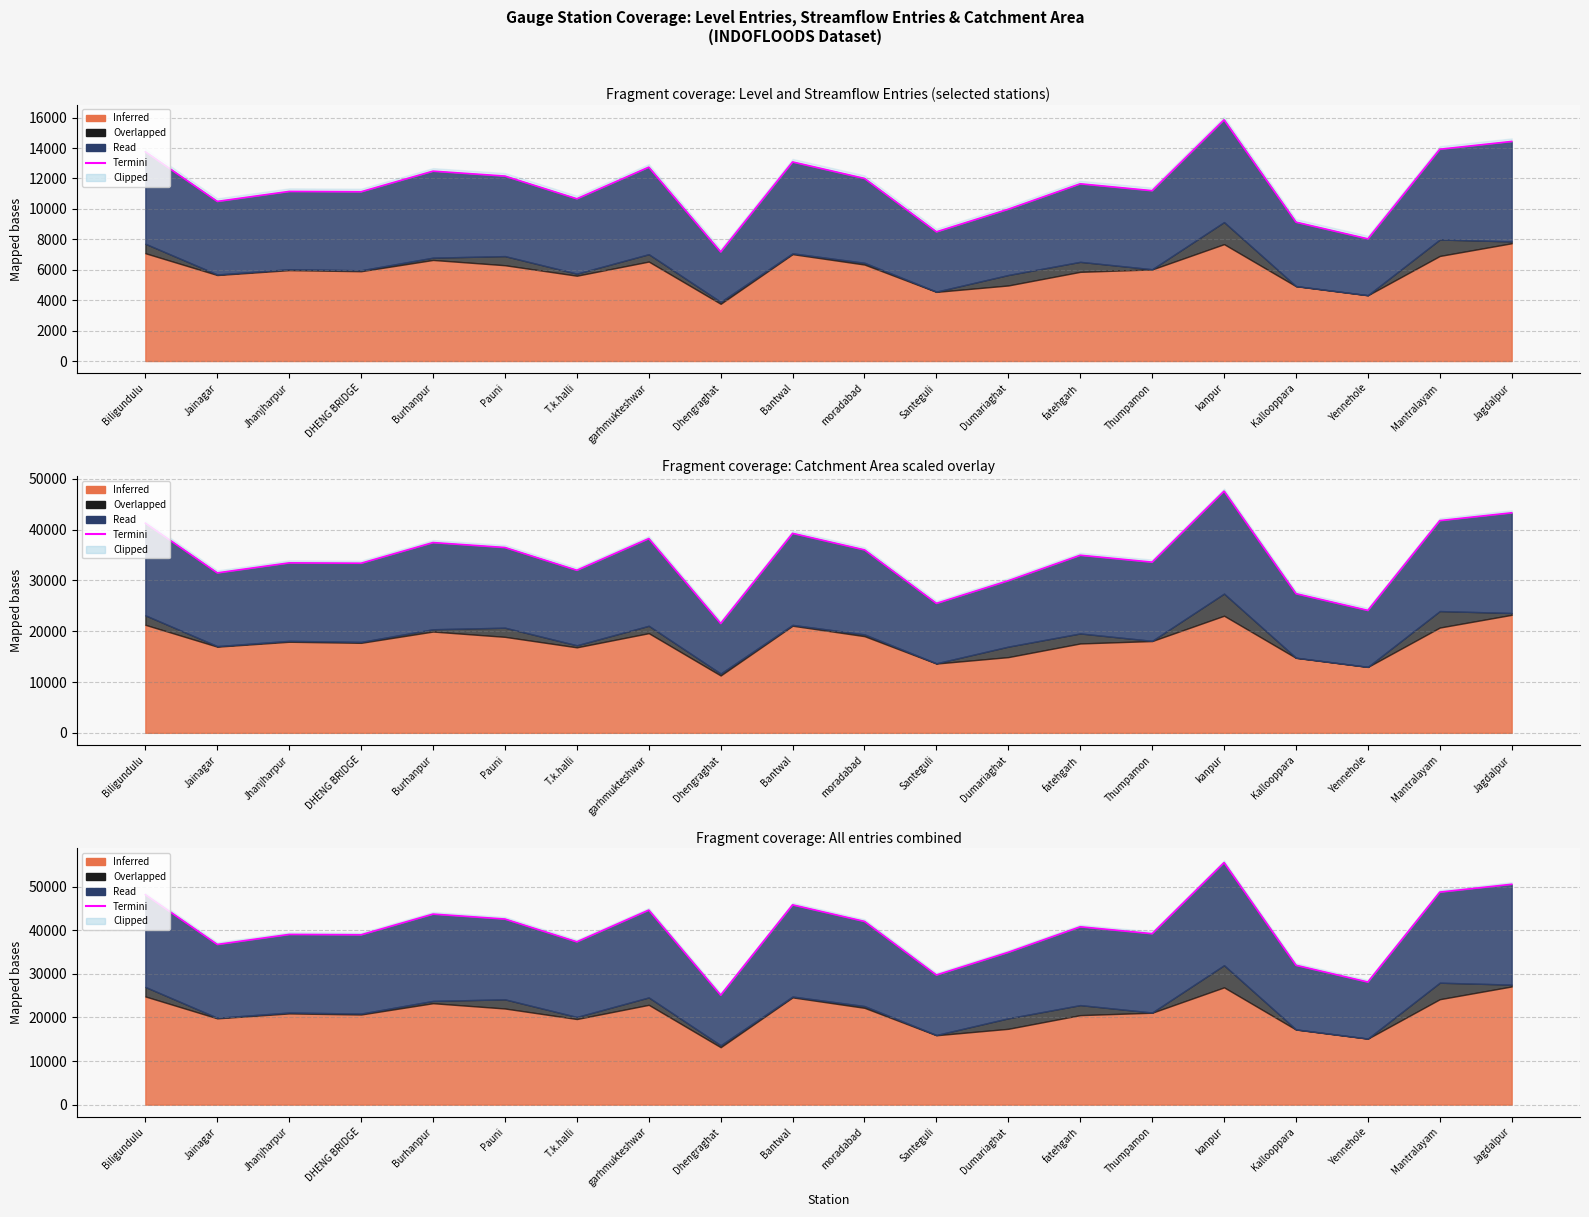

What is the label of the 2nd point from the left?

Jainagar